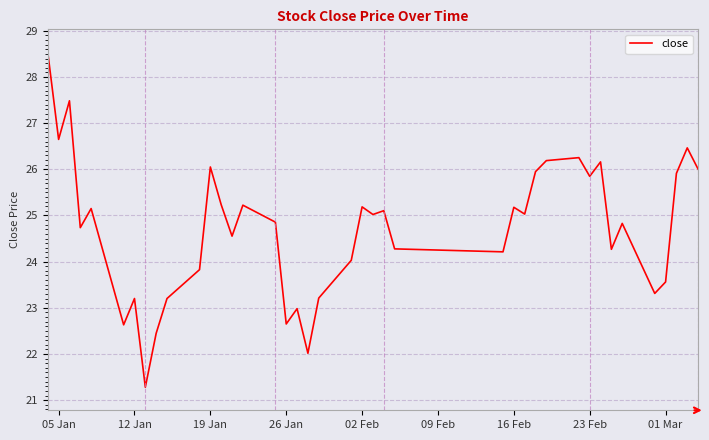

What is the greatest value displayed?

28.5